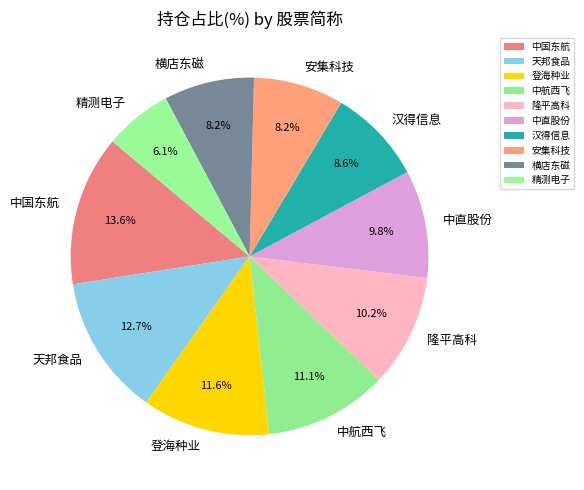

Does 隆平高科 represent more than half of the total?

No